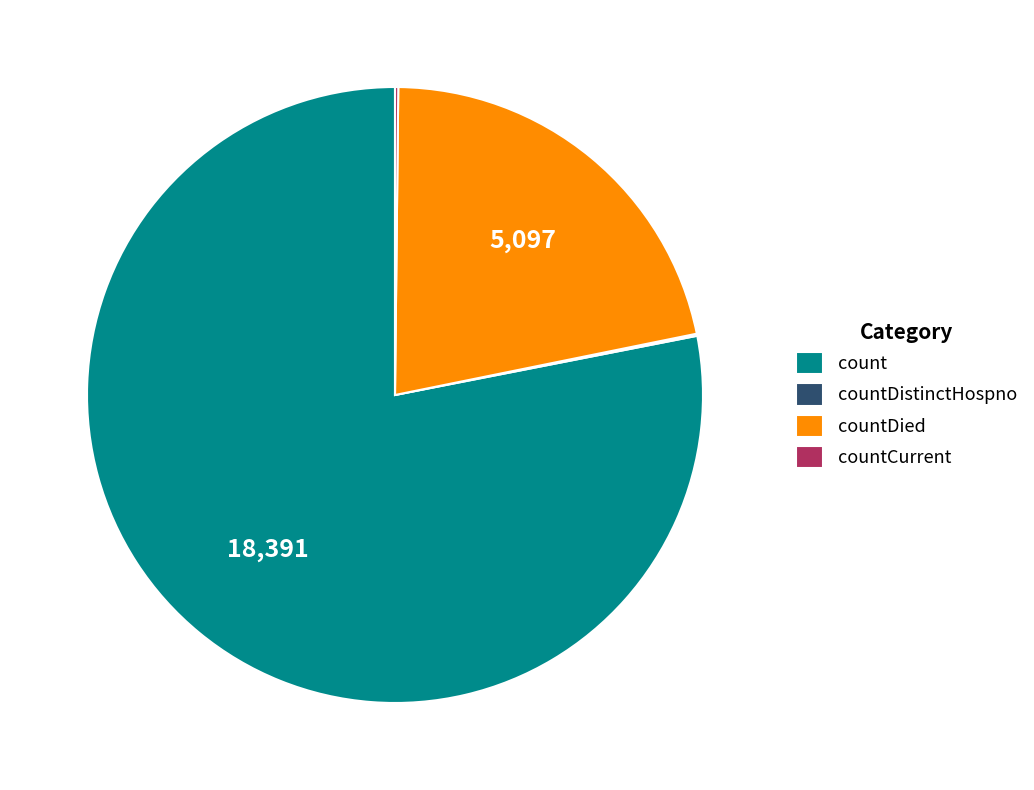

Is it true that countDied is 22% of the pie?

True